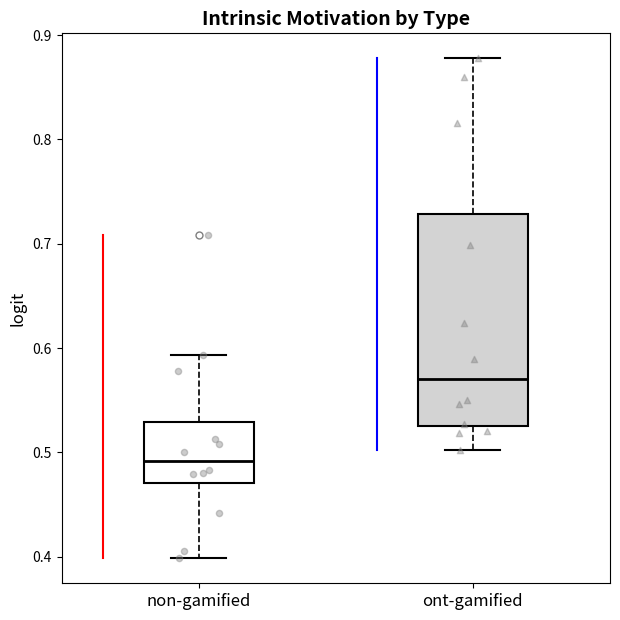

Comparing the boxes themselves (not the whiskers), which one is the tallest?

ont-gamified